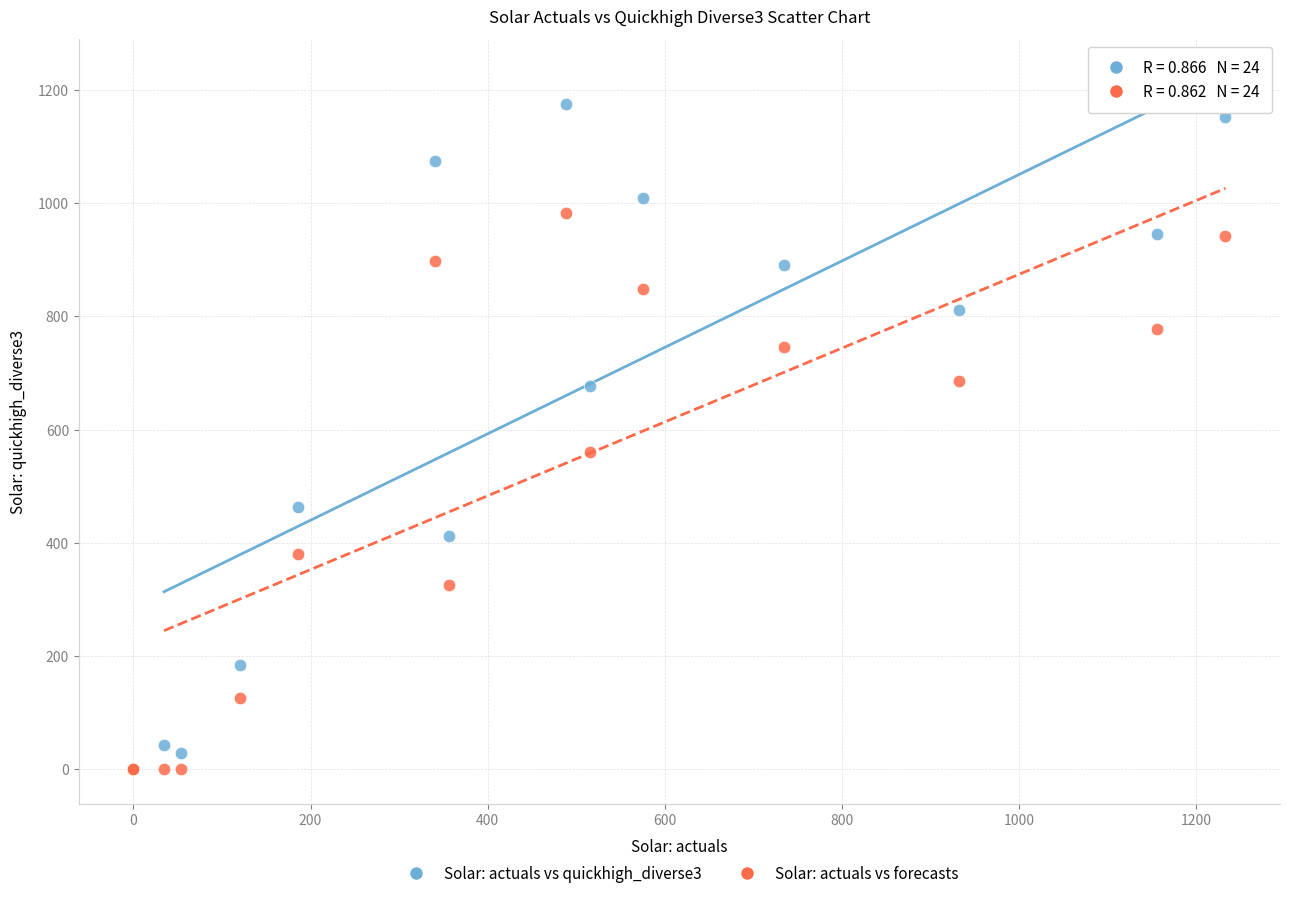

What are all the series names shown in the legend?

Solar: actuals vs quickhigh_diverse3, Solar: actuals vs forecasts